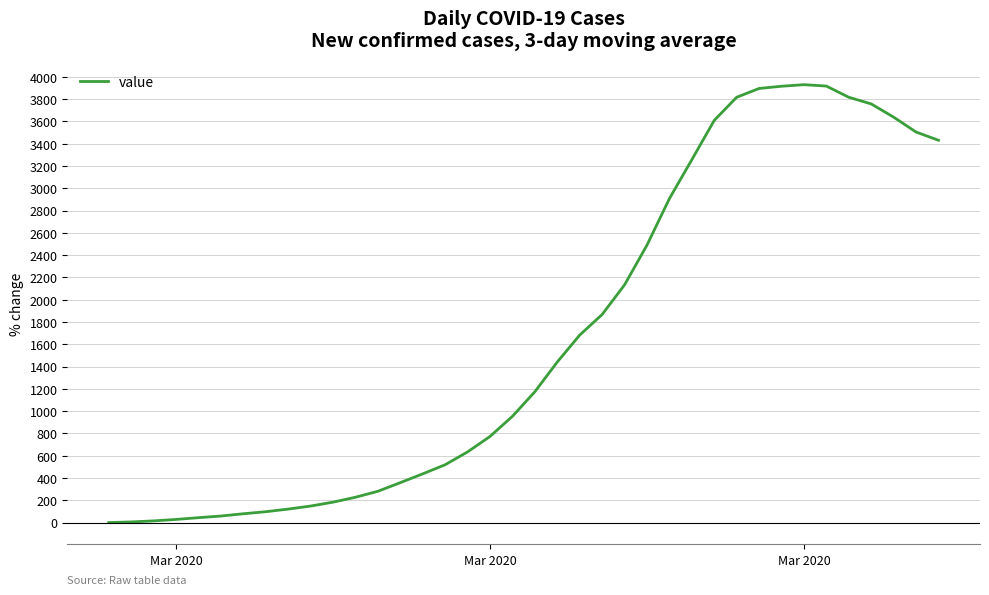

What is the greatest value displayed?

3929.3